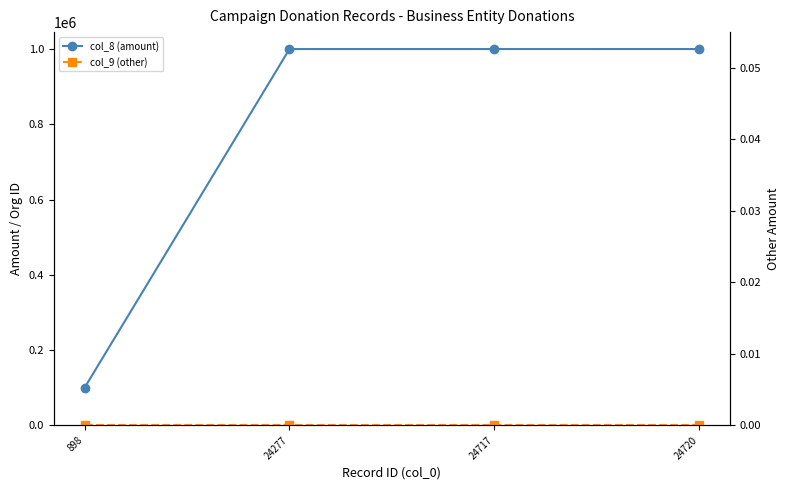

Rank the series at 24720 from highest to lowest value.

col_8 (amount), col_9 (other)